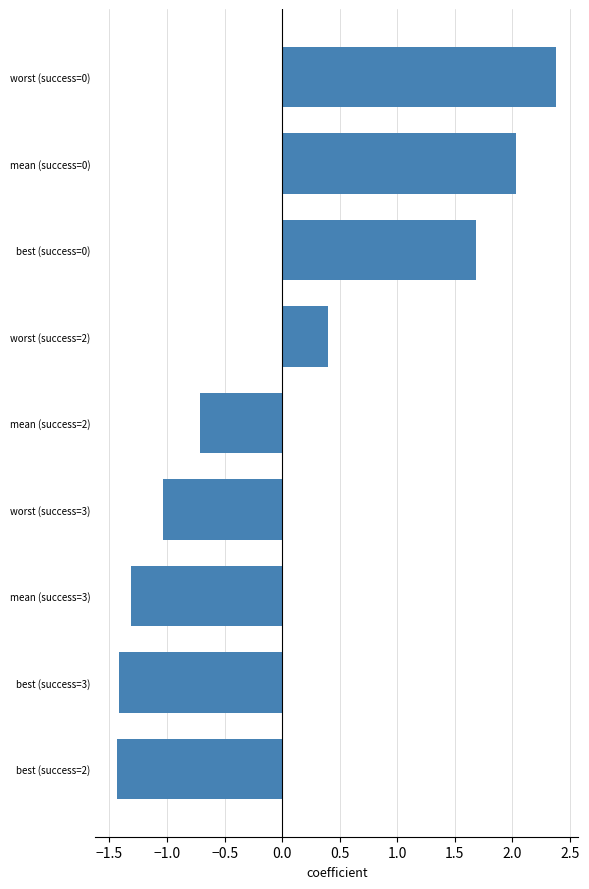

What is the maximum value shown in the chart?

2.4